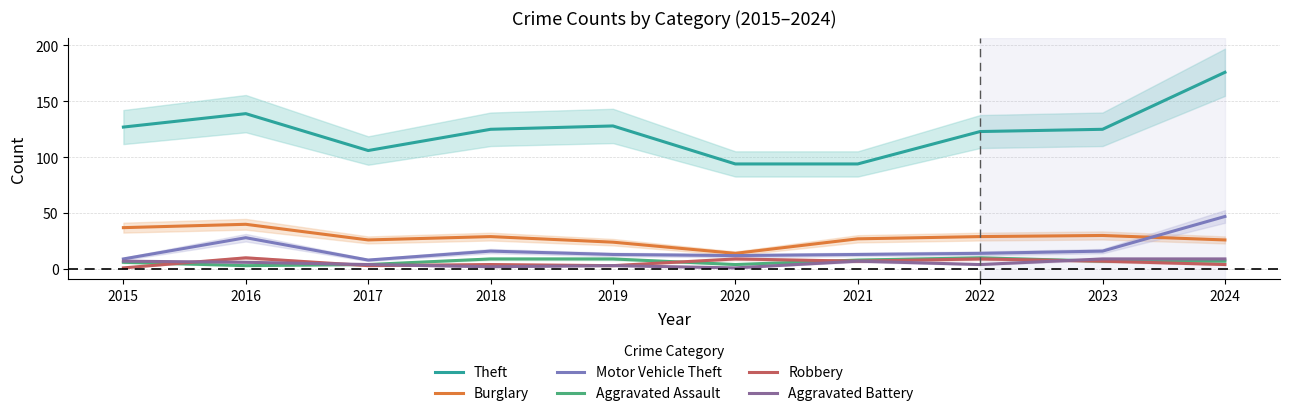

Count the Robbery values in the range 3 to 9.

8